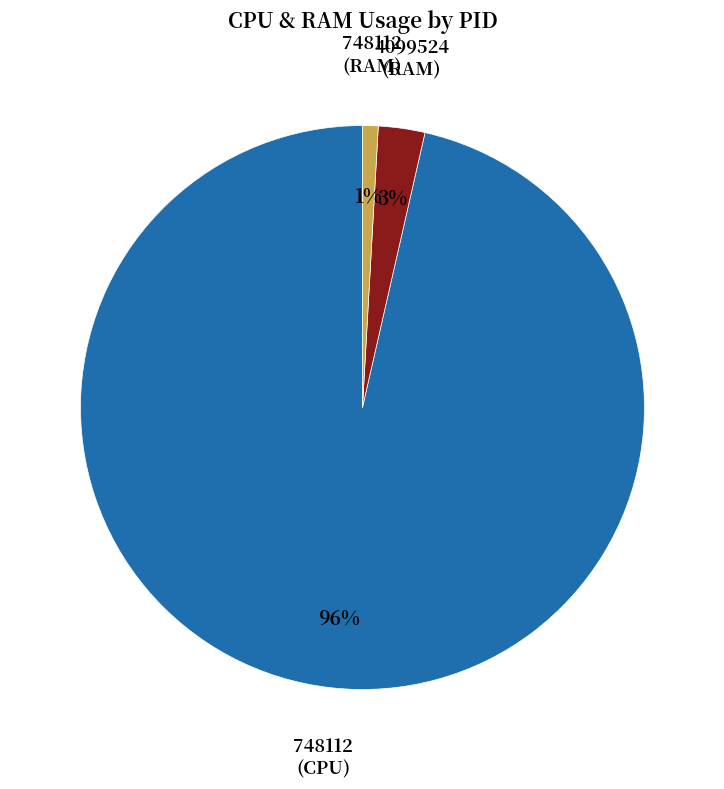

Is there any slice that represents more than half of the pie?

Yes